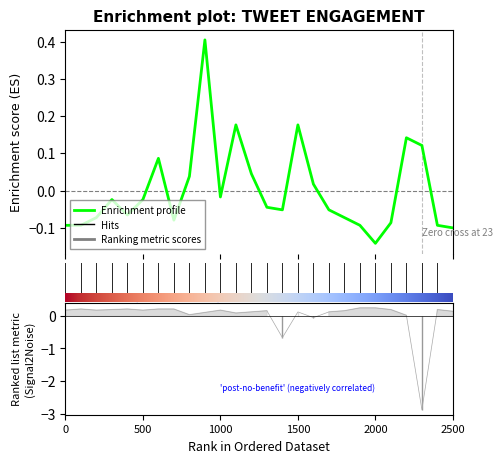

How many data points does each series have?

26